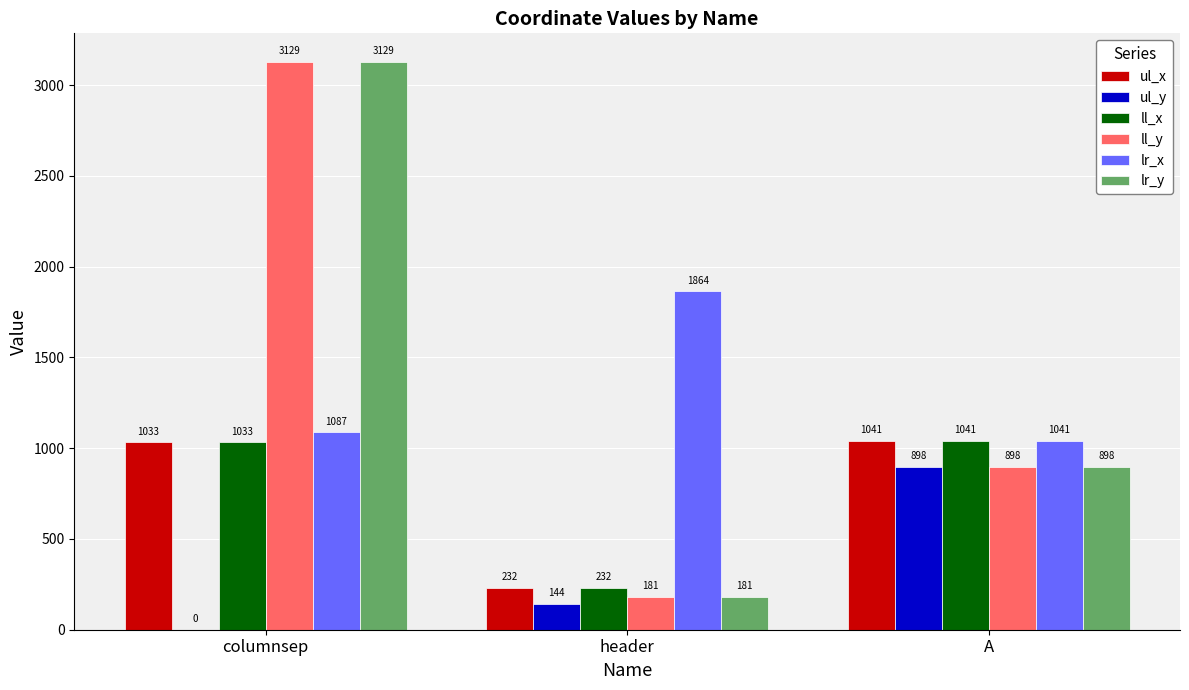

Is it true that lr_x equals 426 at A?

False